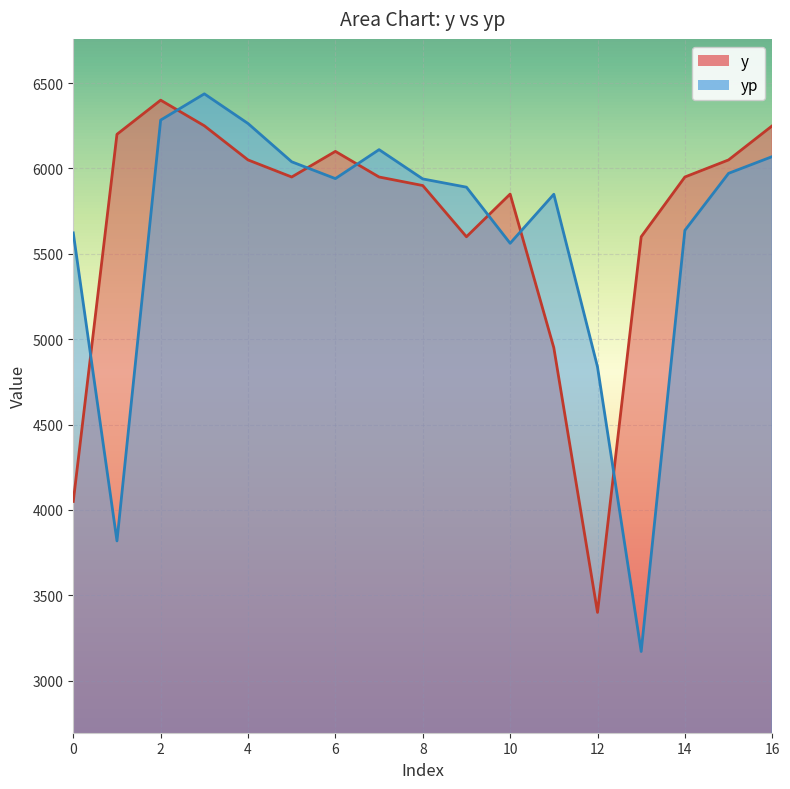

Which series has the largest total across all categories?

y